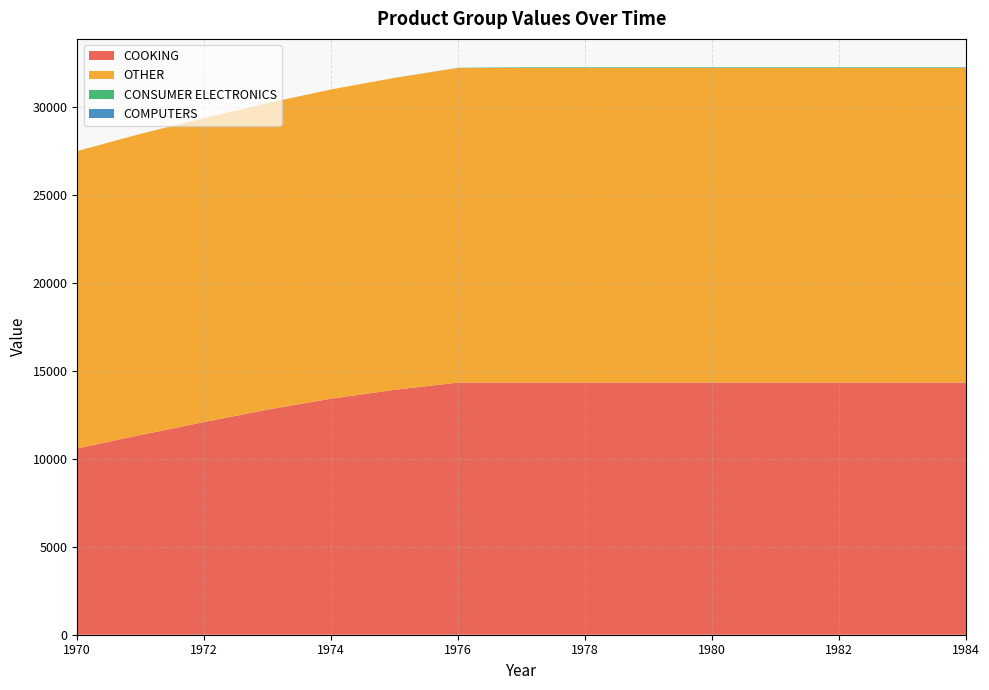

Reading left to right, transcribe all the data shown in this chart.

COOKING: 1970=10589.9	1971=11358.5	1972=12096.6	1973=12798.8	1974=13421.7	1975=13927.2	1976=14336.6	1977=14336.6	1978=14336.6	1979=14336.6	1980=14336.6	1981=14336.6	1982=14336.6	1983=14336.6	1984=14336.6
OTHER: 1970=16911.5	1971=17124.3	1972=17277.3	1973=17430.3	1974=17583.3	1975=17736.3	1976=17889.3	1977=17889.3	1978=17889.3	1979=17889.3	1980=17889.3	1981=17889.3	1982=17889.3	1983=17889.3	1984=17889.3
CONSUMER ELECTRONICS: 1970=0.0	1971=0.0	1972=0.0	1973=0.0	1974=0.0	1975=0.1	1976=10.2	1977=24.1	1978=24.1	1979=24.1	1980=24.1	1981=24.1	1982=24.1	1983=24.1	1984=24.1
COMPUTERS: 1970=0.0	1971=0.0	1972=0.0	1973=0.0	1974=0.0	1975=0.0	1976=0.0	1977=15.0	1978=15.0	1979=15.0	1980=15.0	1981=15.0	1982=15.0	1983=15.0	1984=15.0